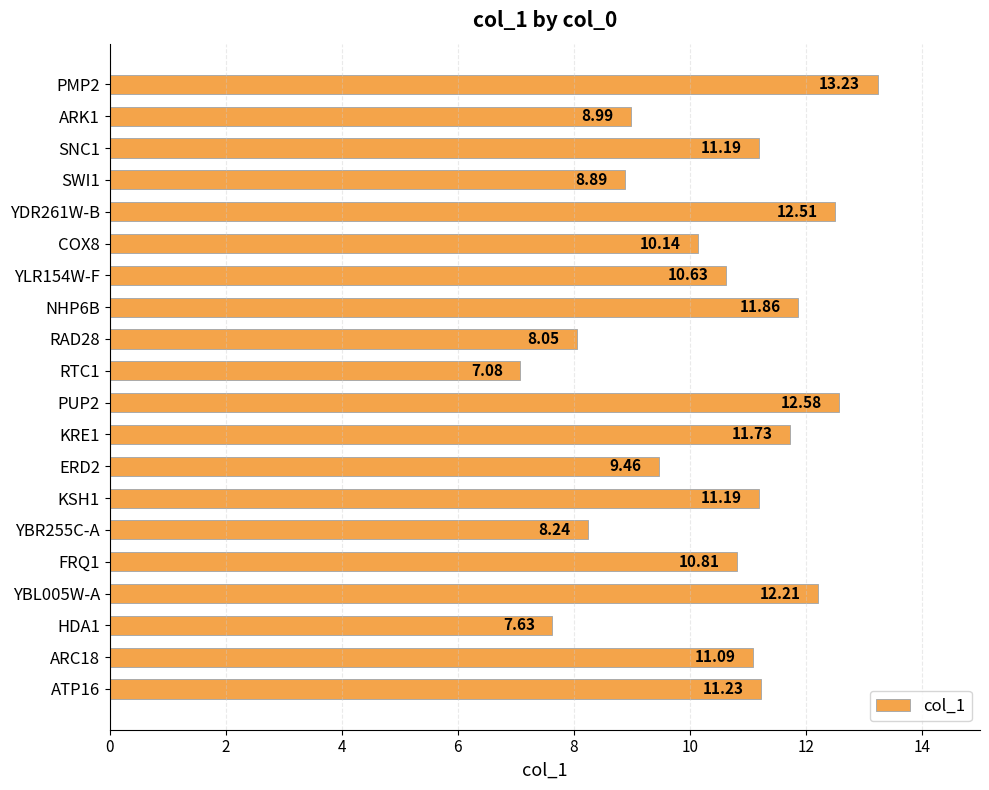

What is the difference between the maximum and minimum values?

6.2